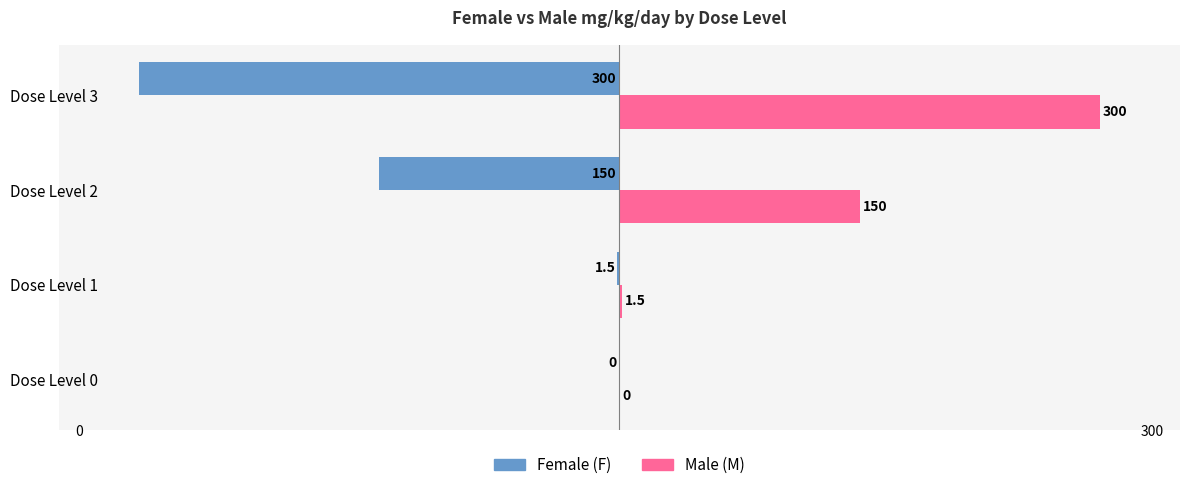

What is the maximum value shown in the chart?

300.0